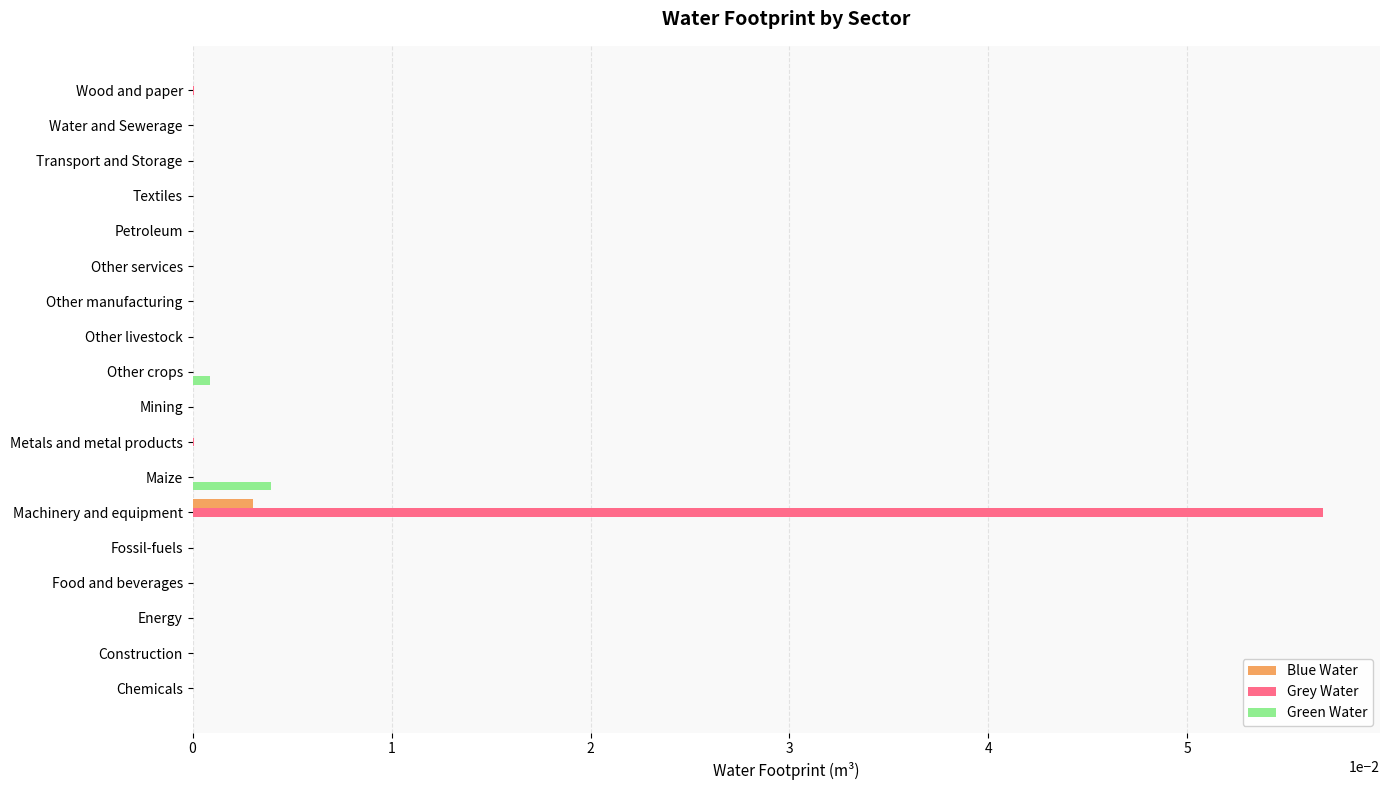

Which series has the largest total across all categories?

Grey Water